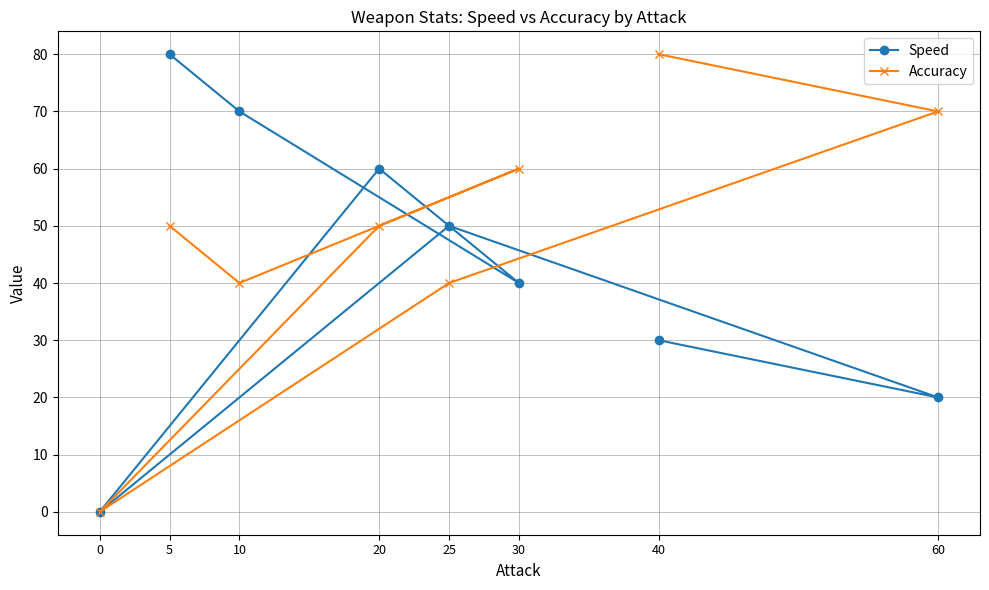

Which series has the largest total across all categories?

Accuracy